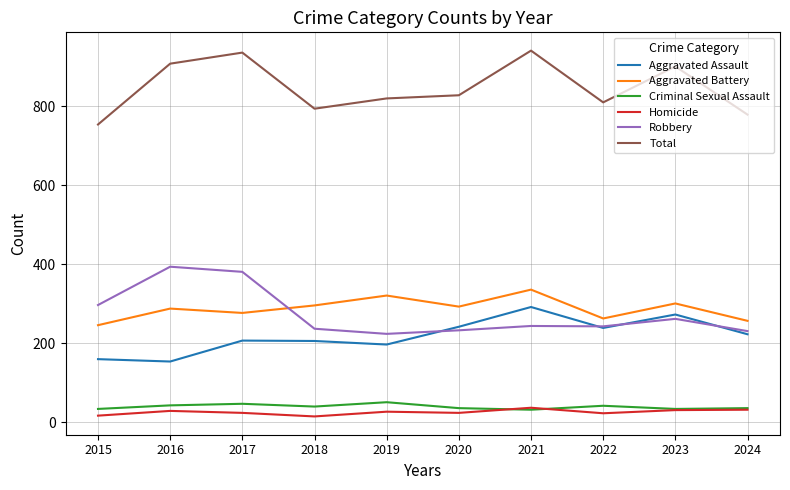

True or false: Aggravated Battery and Aggravated Assault intersect in this chart.

False